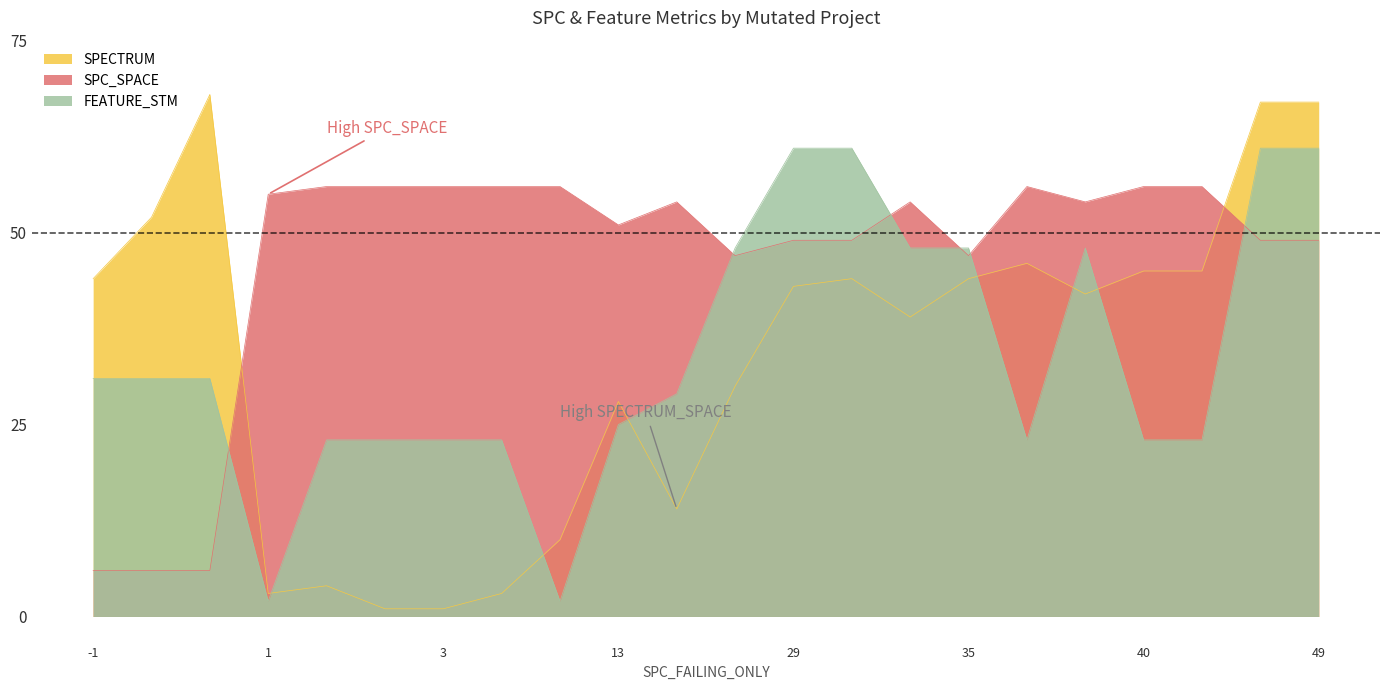

Which series has the largest range (max minus min)?

SPECTRUM